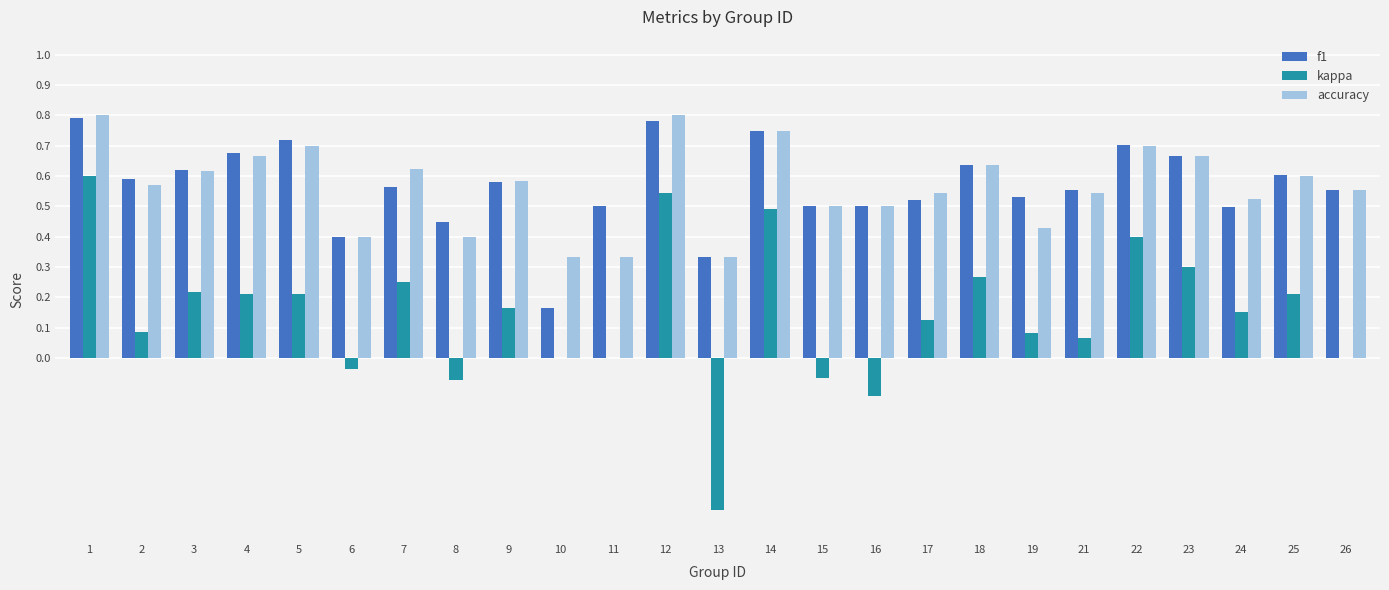

At which category is the sum across all series the highest?

1